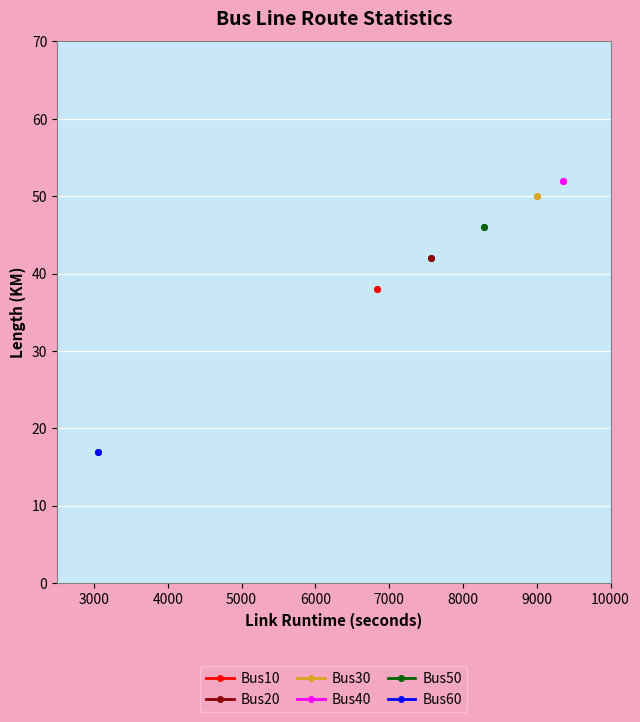

What is the sum of all Bus50 values?

92